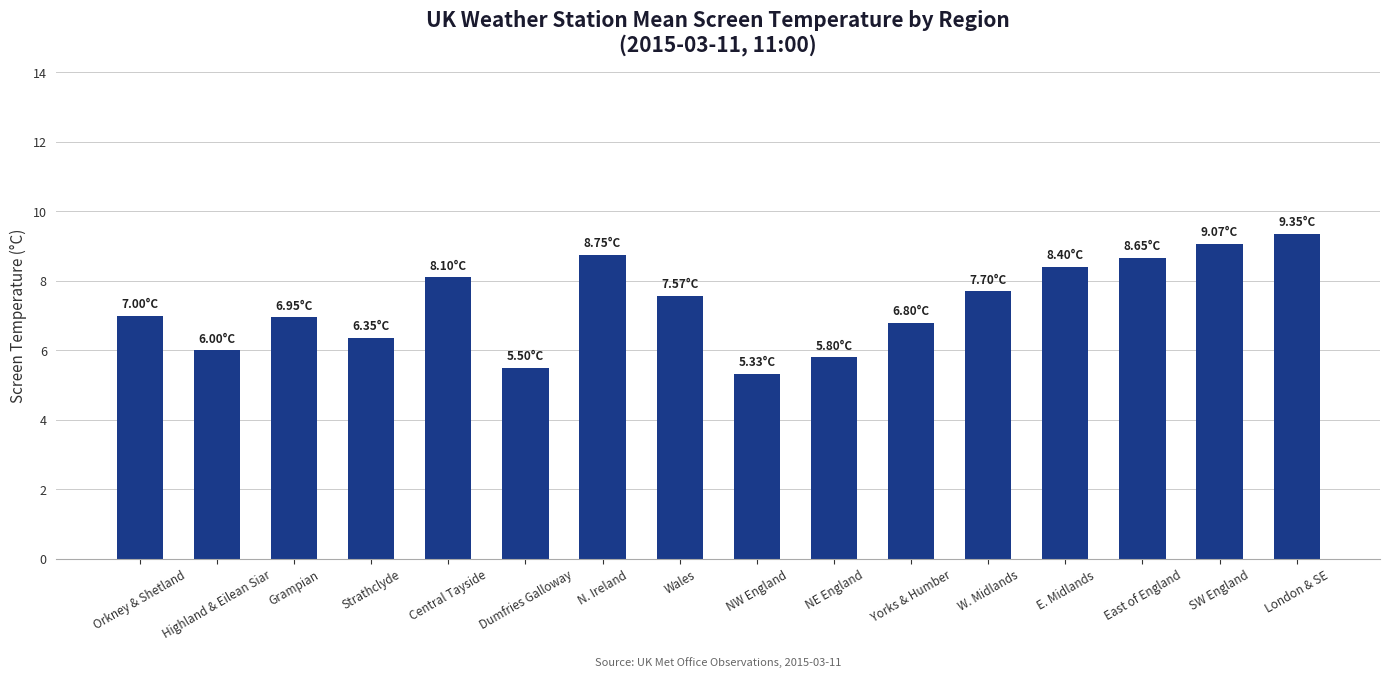

How many bars are there in total?

16